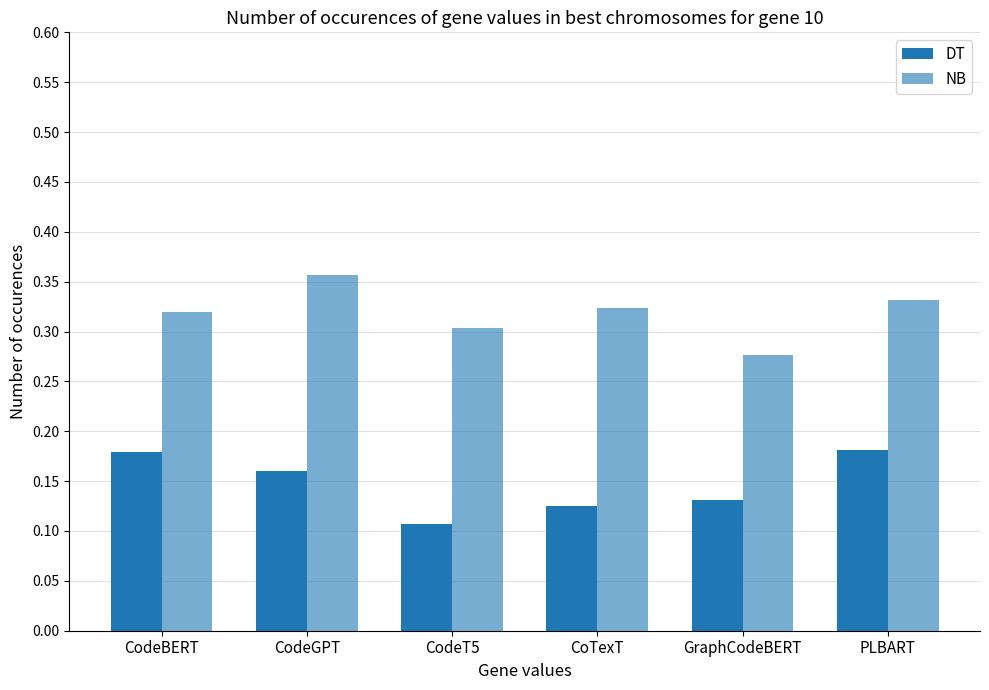

How many distinct data groups are displayed?

2